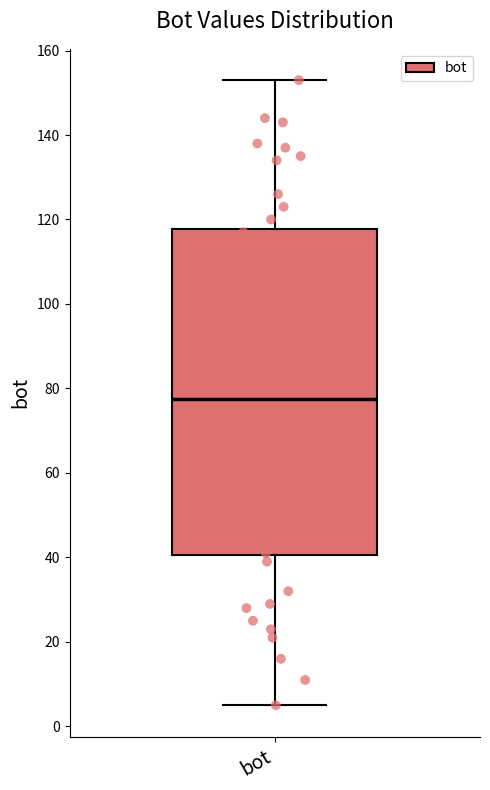

Read this box plot against the y-axis: the position of the median line, the range covered by the box, and the ends of both whiskers. The values are not printed on the chart, so give them approximately, as read against the axis.

median 78, box 40 to 118, whiskers 6 to 154